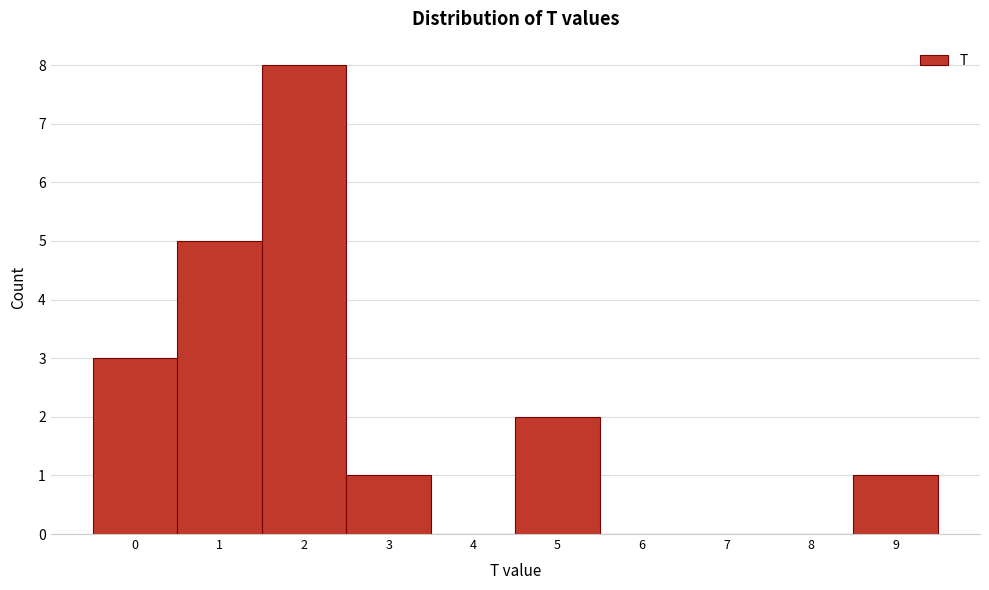

Reading left to right, transcribe this chart: for each bar, give the range it covers on the x-axis and its height. The values are not printed on the chart, so give them approximately, as read against the axis.

-0.5 to 0.5: 3
0.5 to 1.5: 5
1.5 to 2.5: 8
2.5 to 3.5: 1
3.5 to 4.5: 0
4.5 to 5.5: 2
5.5 to 6.5: 0
6.5 to 7.5: 0
7.5 to 8.5: 0
8.5 to 9.5: 1